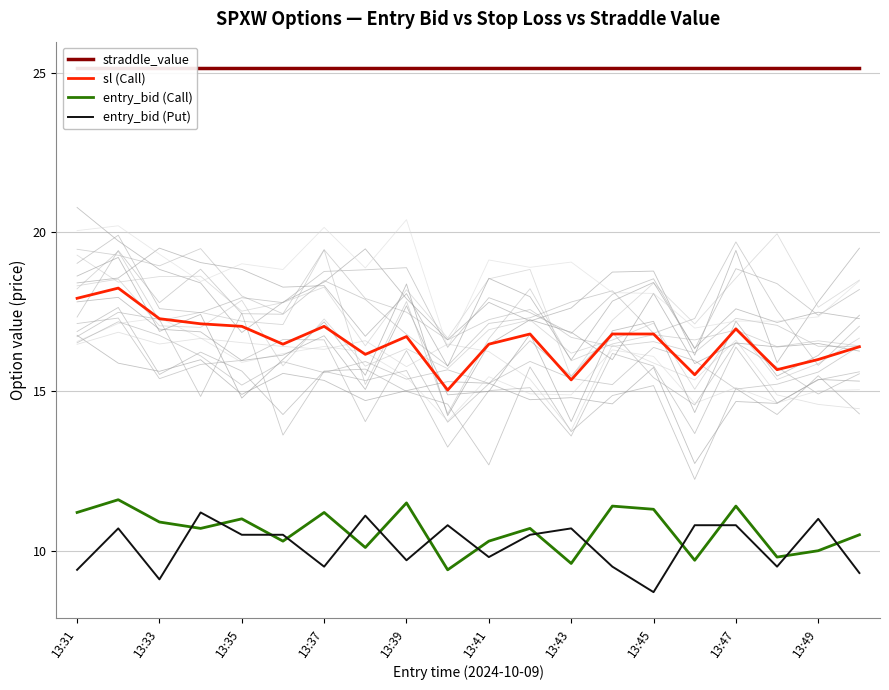

At which category does the chart reach its peak across all series?

13:31